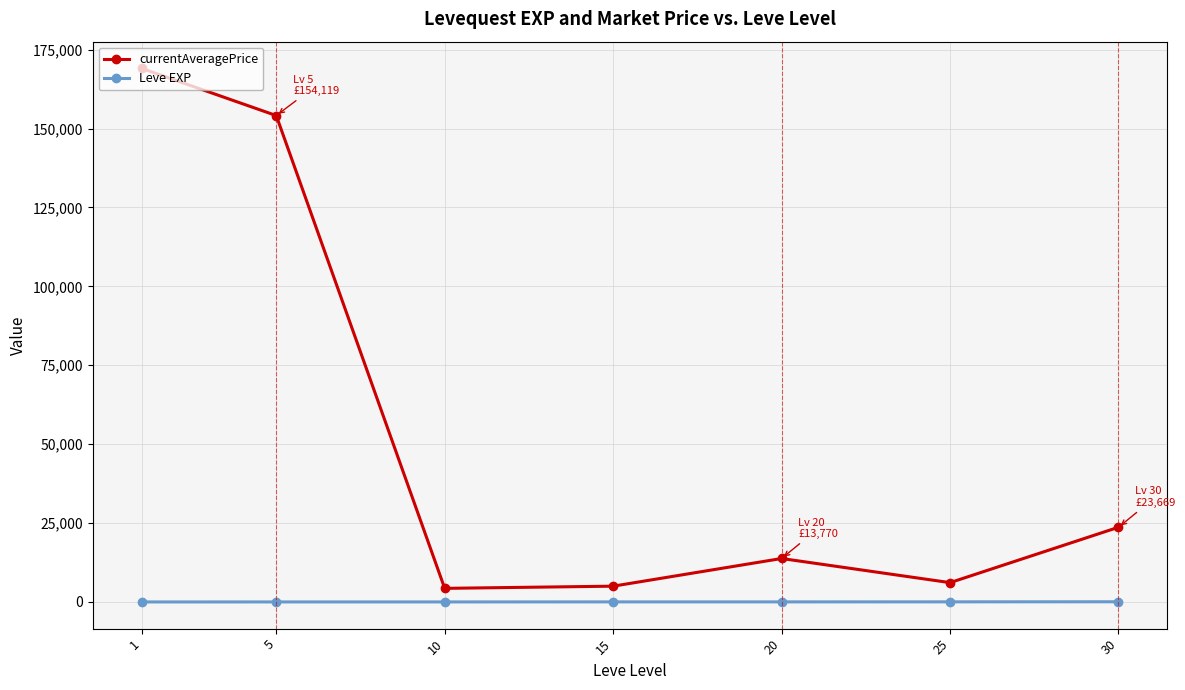

The value of currentAveragePrice at 5 is 154119.1. True or false?

True